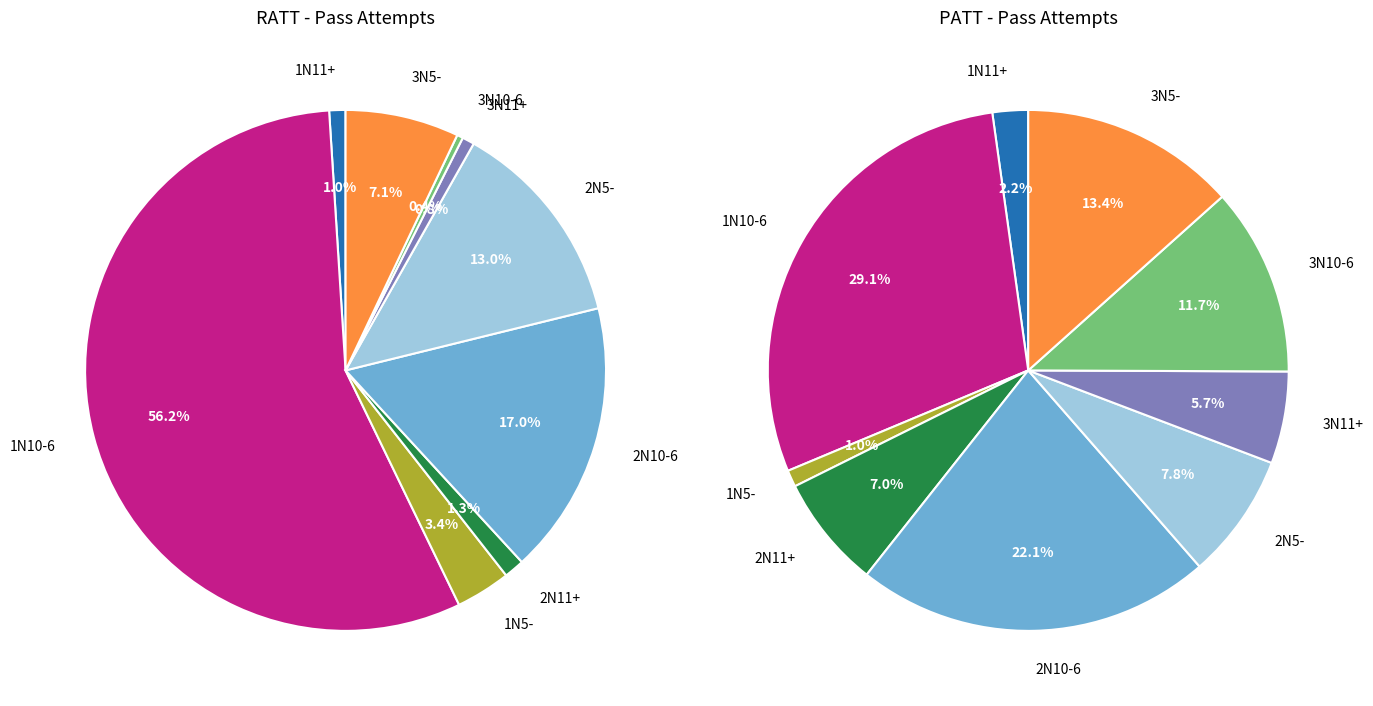

To the nearest percent, what percentage of the pie is 2N5-?

13%